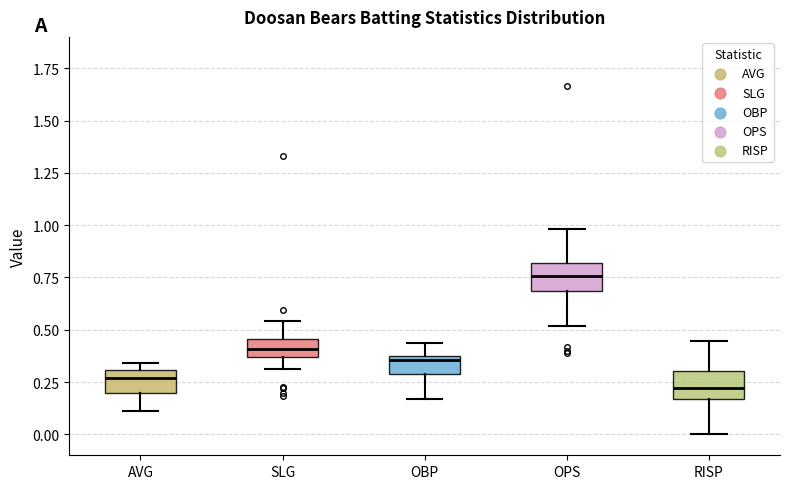

Reading left to right, read every box against the y-axis: the position of its median line, the range the box covers, and the ends of its whiskers. The values are not printed on the chart, so give them approximately, as read against the axis.

AVG: median 0.25, box 0.20 to 0.30, whiskers 0.10 to 0.35
SLG: median 0.40, box 0.35 to 0.45, whiskers 0.30 to 0.55
OBP: median 0.35, box 0.30 to 0.40, whiskers 0.15 to 0.45
OPS: median 0.75, box 0.70 to 0.80, whiskers 0.50 to 1.00
RISP: median 0.20, box 0.15 to 0.30, whiskers 0.00 to 0.45